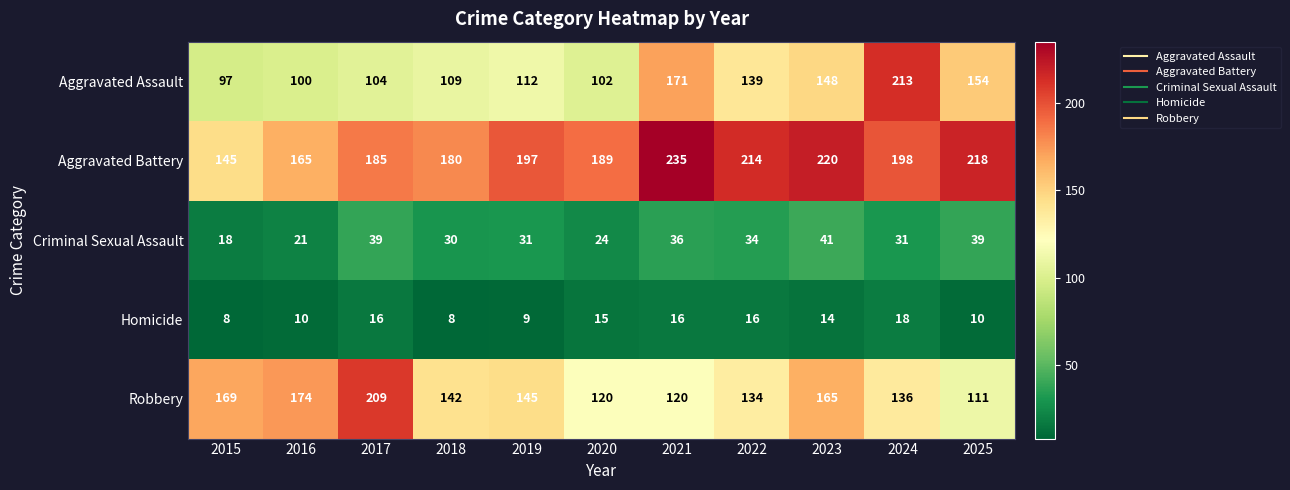

At which category is the sum across all series the highest?

2024